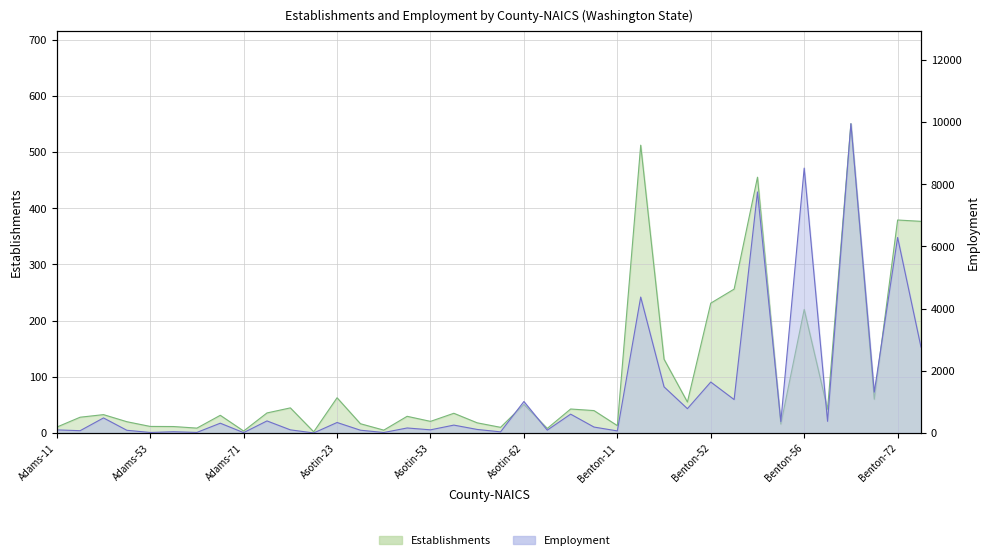

Which series ends up on top after the final intersection of estab and emp?

emp